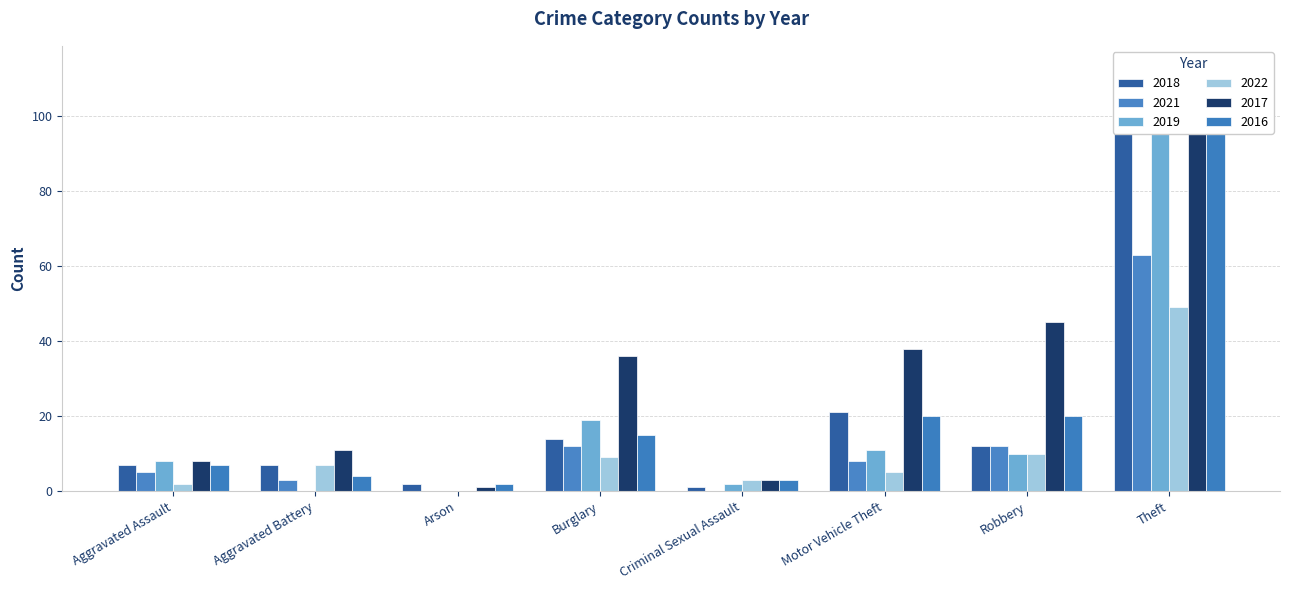

How many bars are there in total?

48